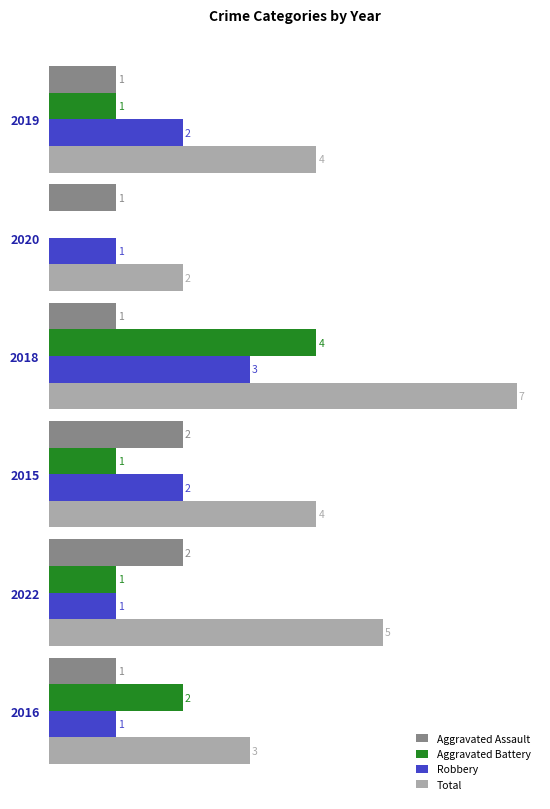

What are all the series names shown in the legend?

Aggravated Assault, Aggravated Battery, Robbery, Total